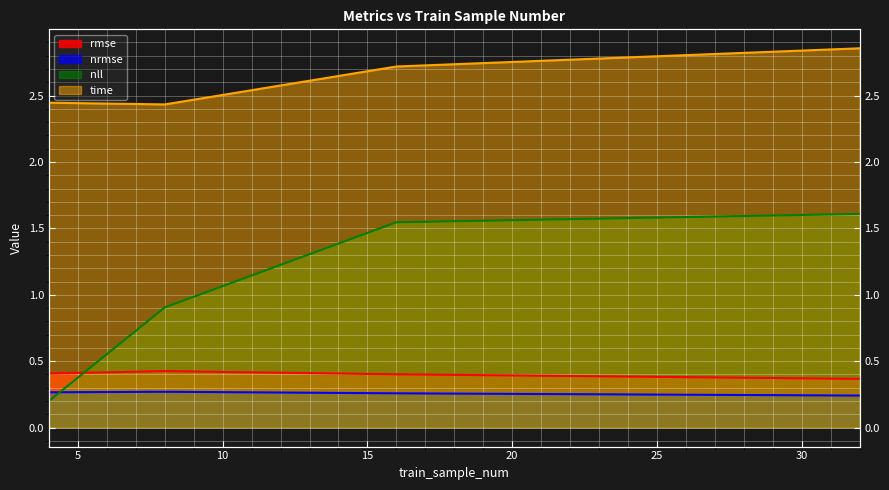

Which label corresponds to the smallest value in the chart?

4